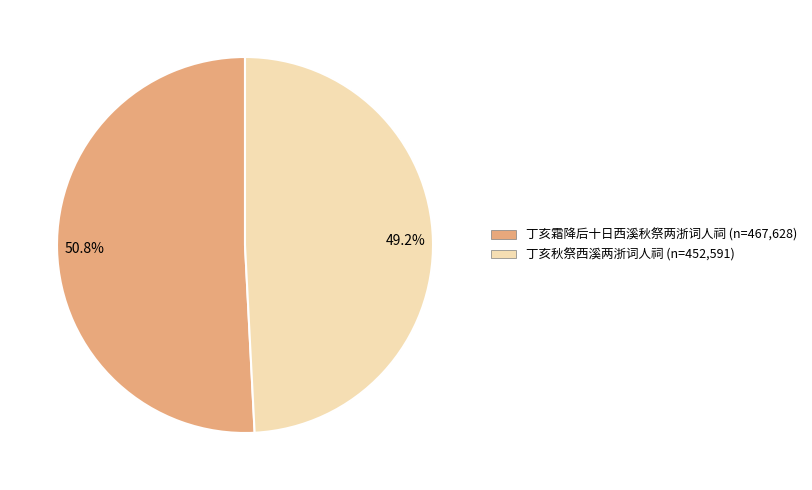

Approximately how many times larger is the value at 50.8% compared to 49.2%?

1.0